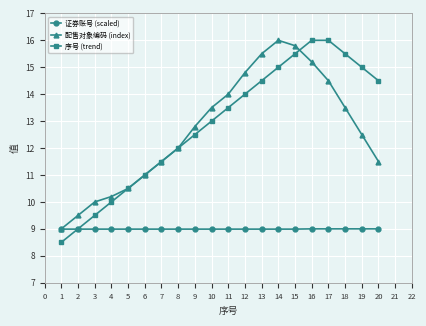

True or false: 序号 (trend) has a value of 19.5 at 12.

False